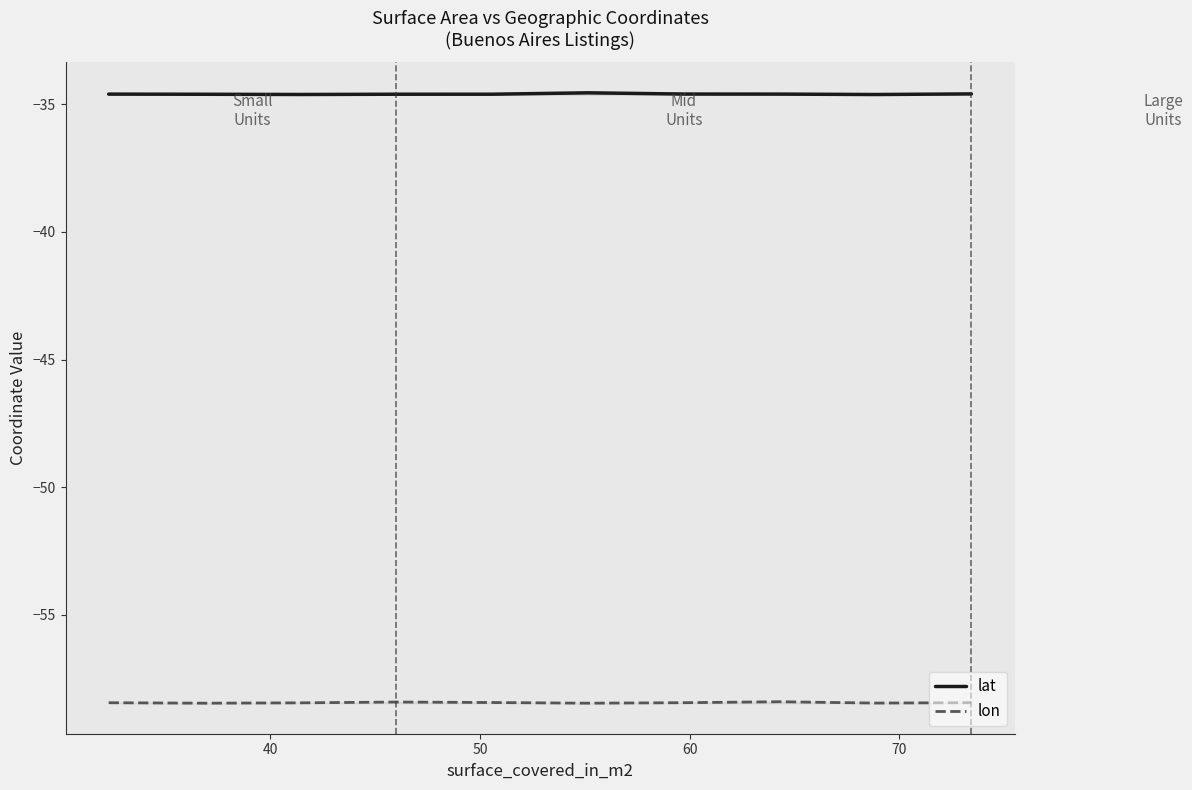

At which category does lon reach its first local valley?

40